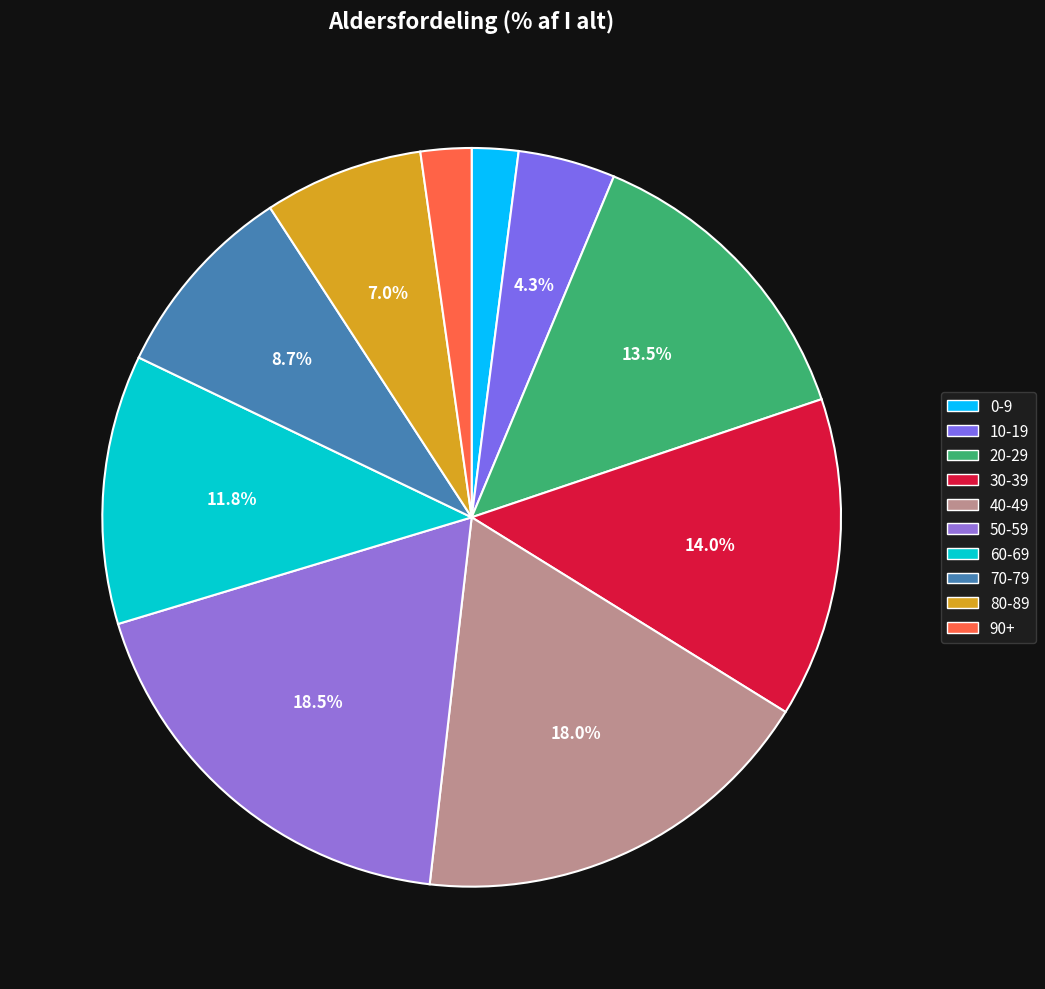

Count the number of slices in the pie.

10